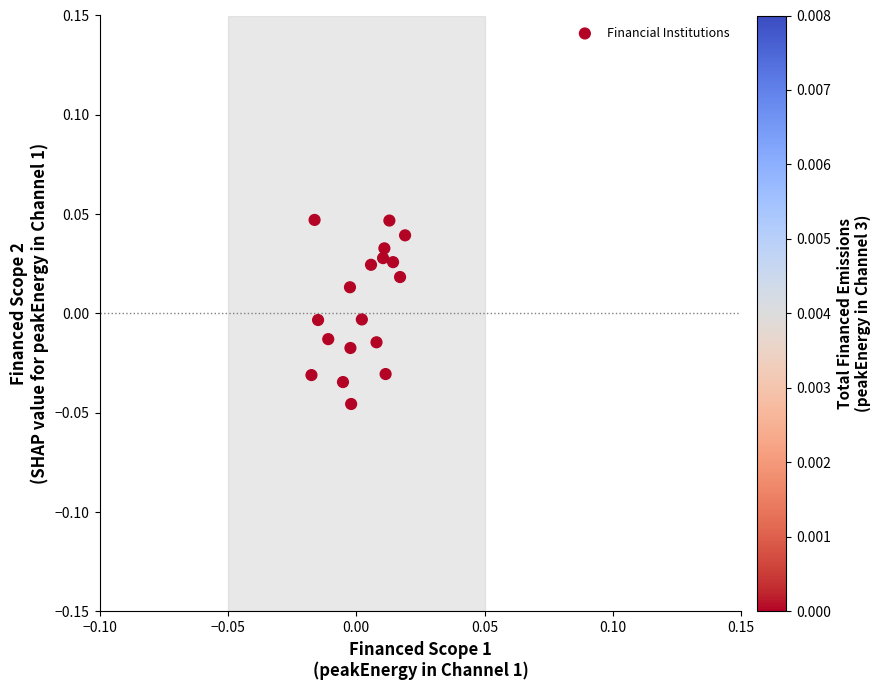

How many data points are displayed?

18